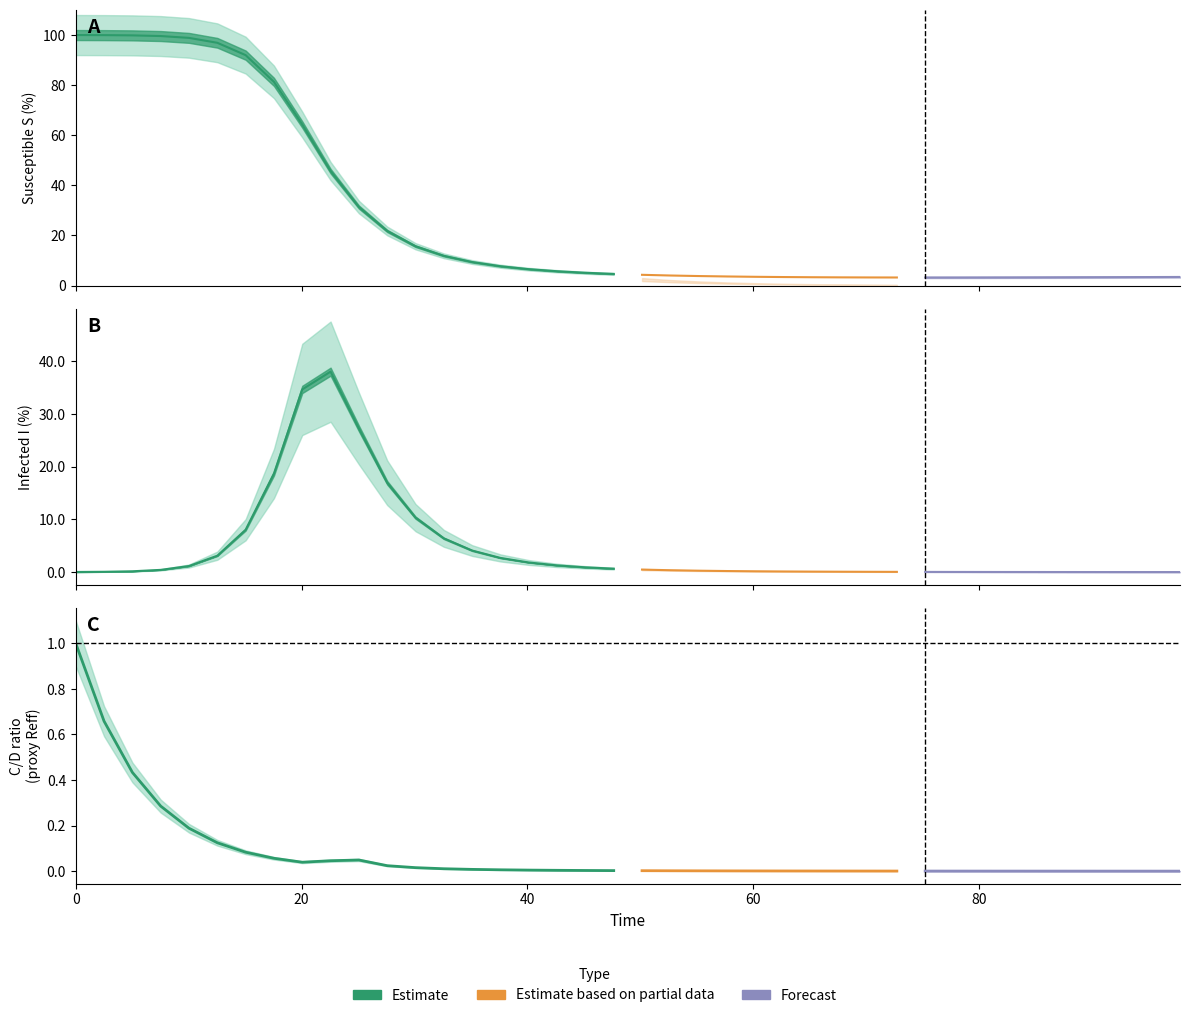

Is it true that I equals 0.0 at 23?

False